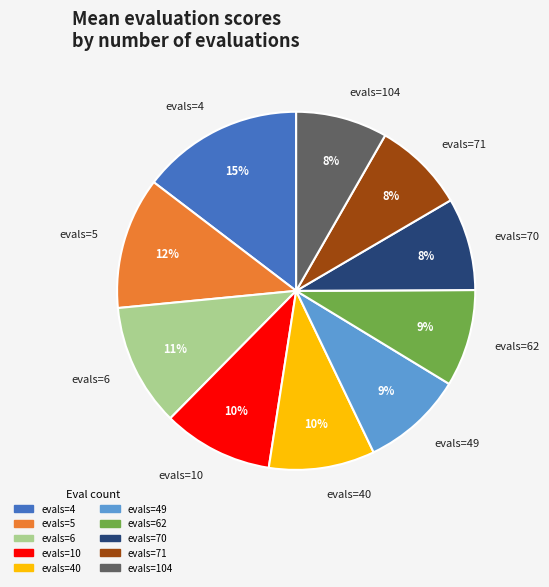

To the nearest percent, what is the combined percentage of evals=10 and evals=104?

18%